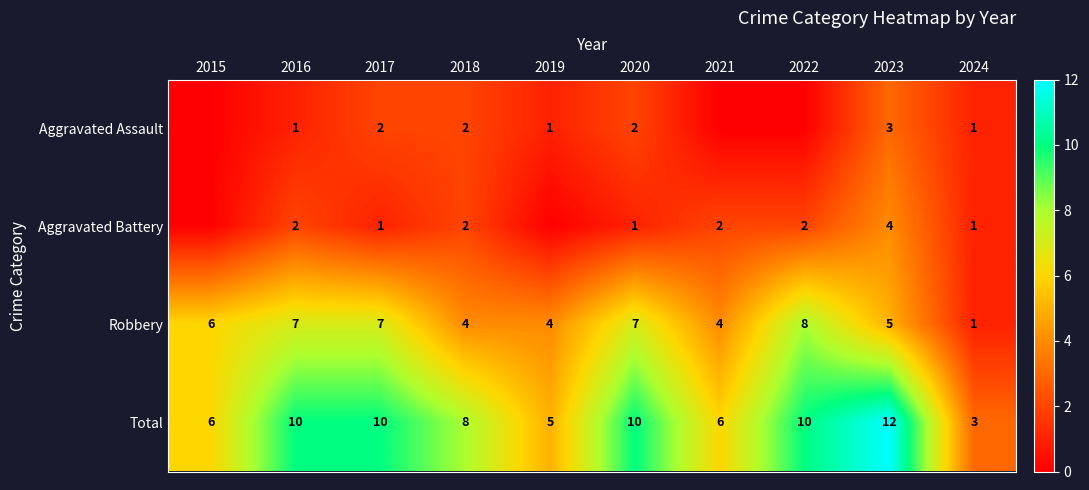

How many Total values are between 6 and 10?

7